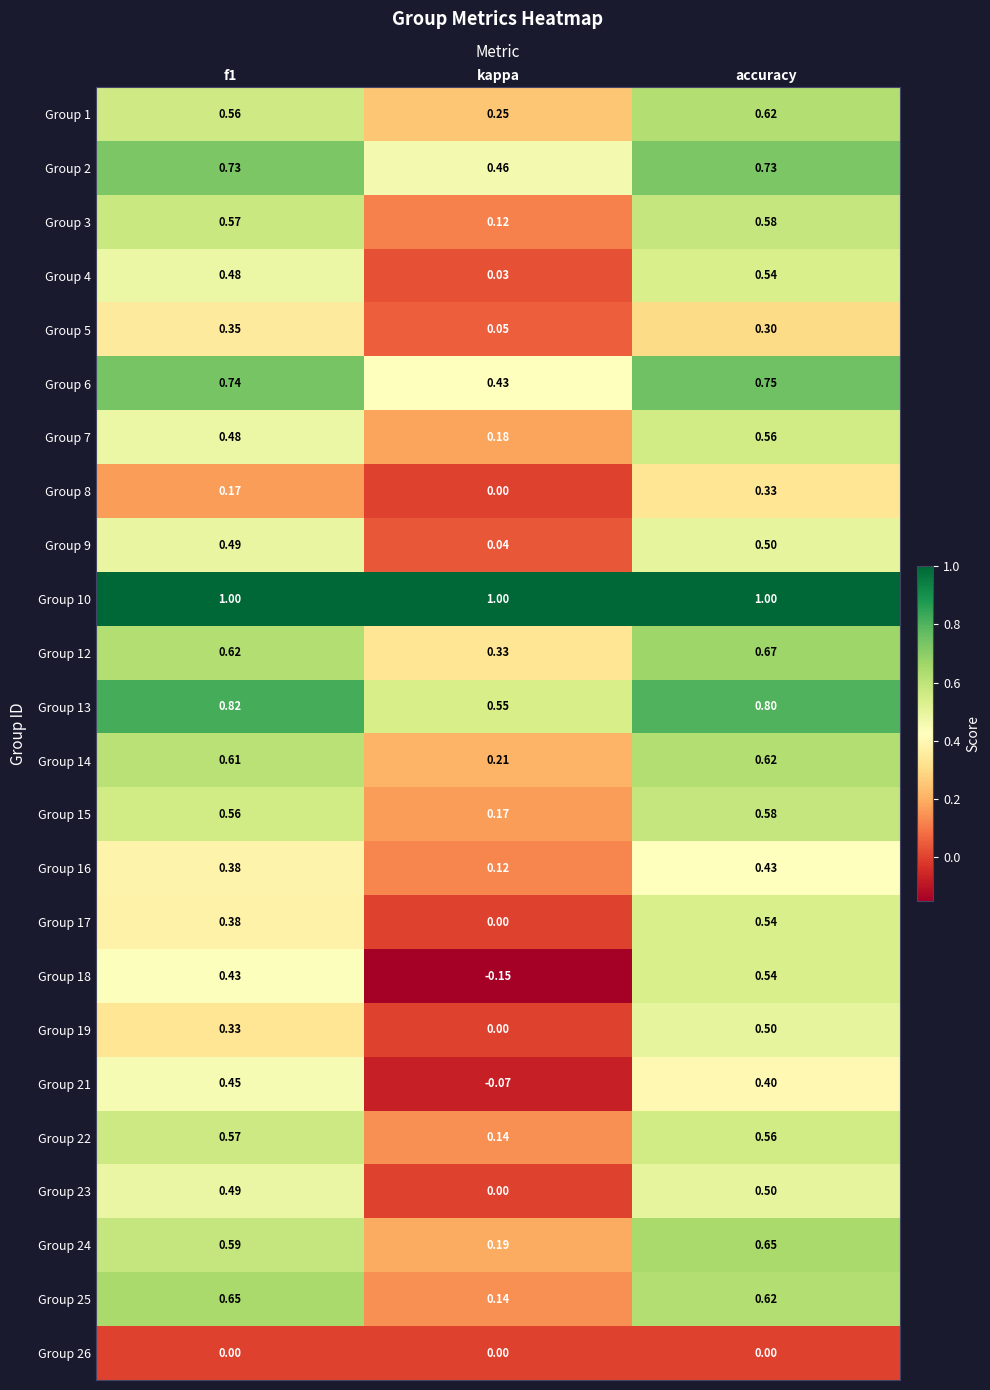

Where is Group 3 nearest to the value 0?

kappa